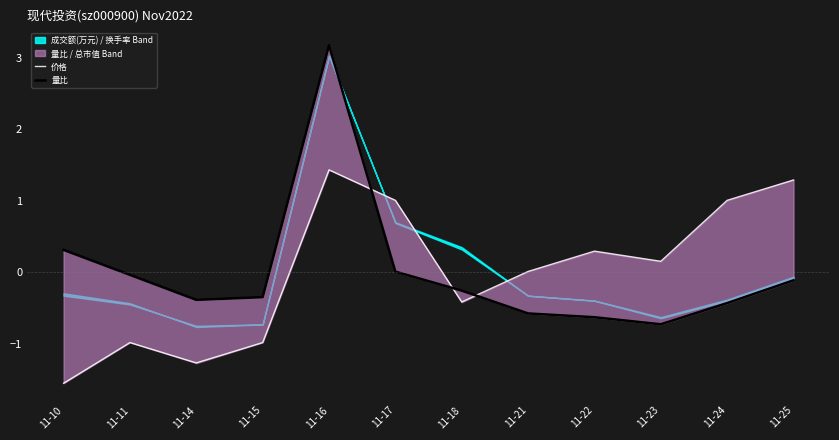

At which category is the sum across all series the highest?

11-16